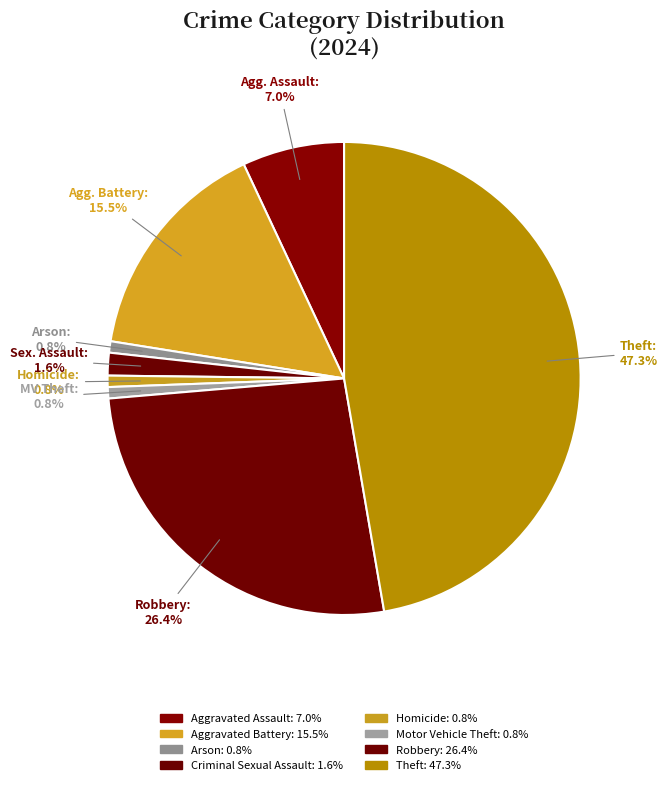

What is the largest slice in the pie chart?

Theft